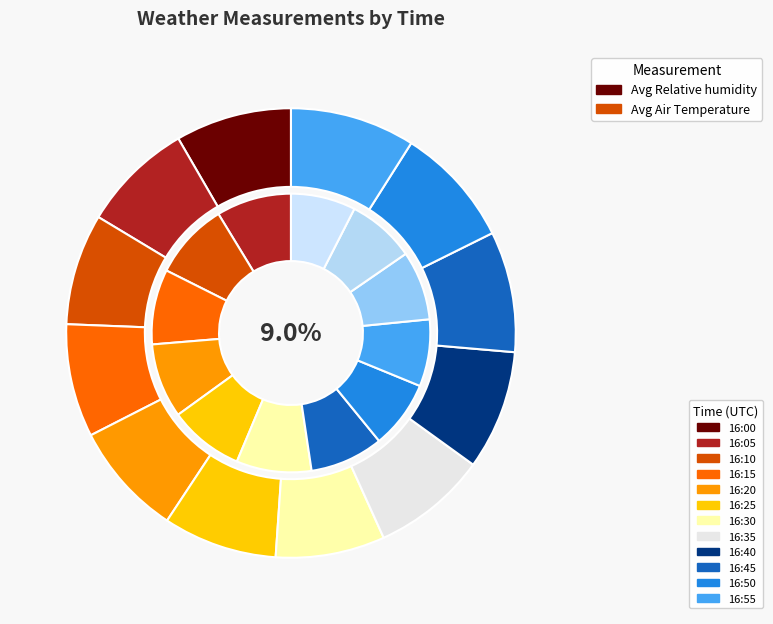

How many slices are in this pie chart?

12